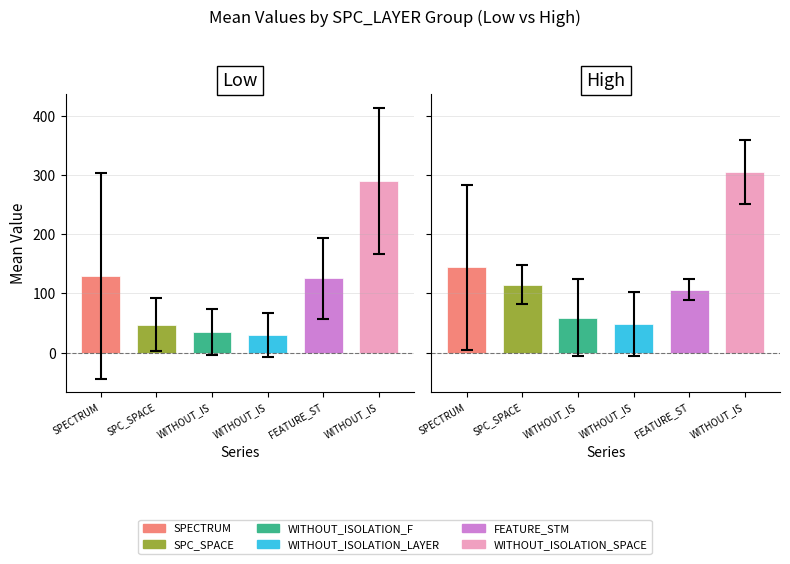

What are all the series names shown in the legend?

SPECTRUM, SPC_SPACE, WITHOUT_ISOLATION_F, WITHOUT_ISOLATION_LAYER, FEATURE_STM, WITHOUT_ISOLATION_SPACE